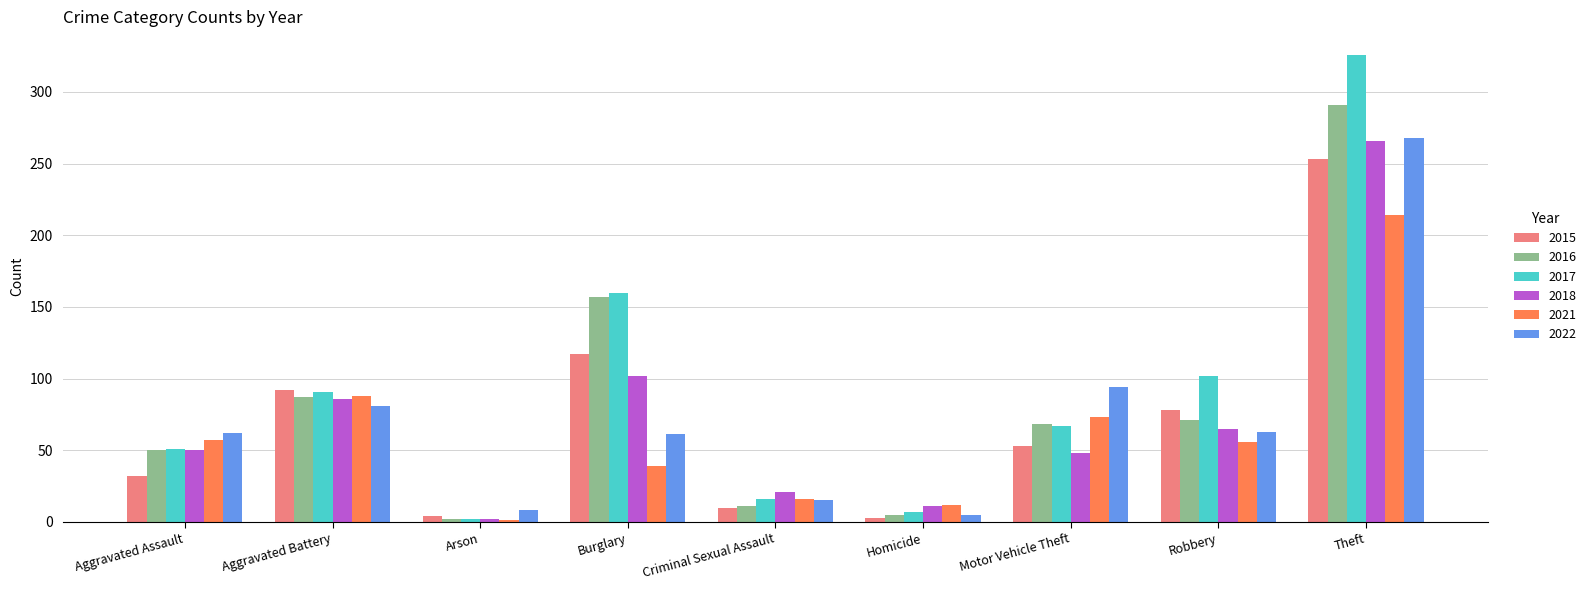

The value of 2018 at Robbery is 65. True or false?

True